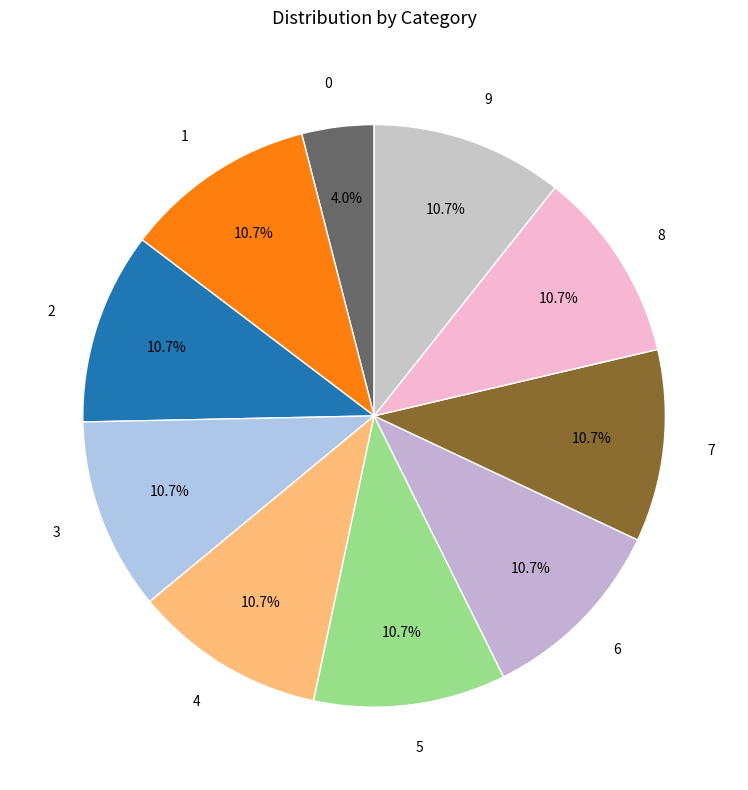

To the nearest percent, what is the difference between the 9 and 0 slice percentages?

7%